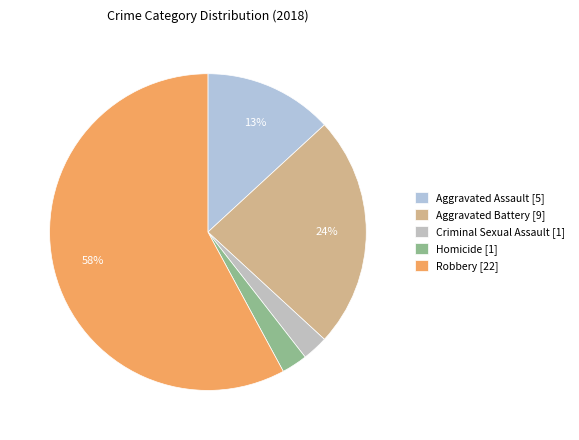

How many segments does this pie chart have?

5